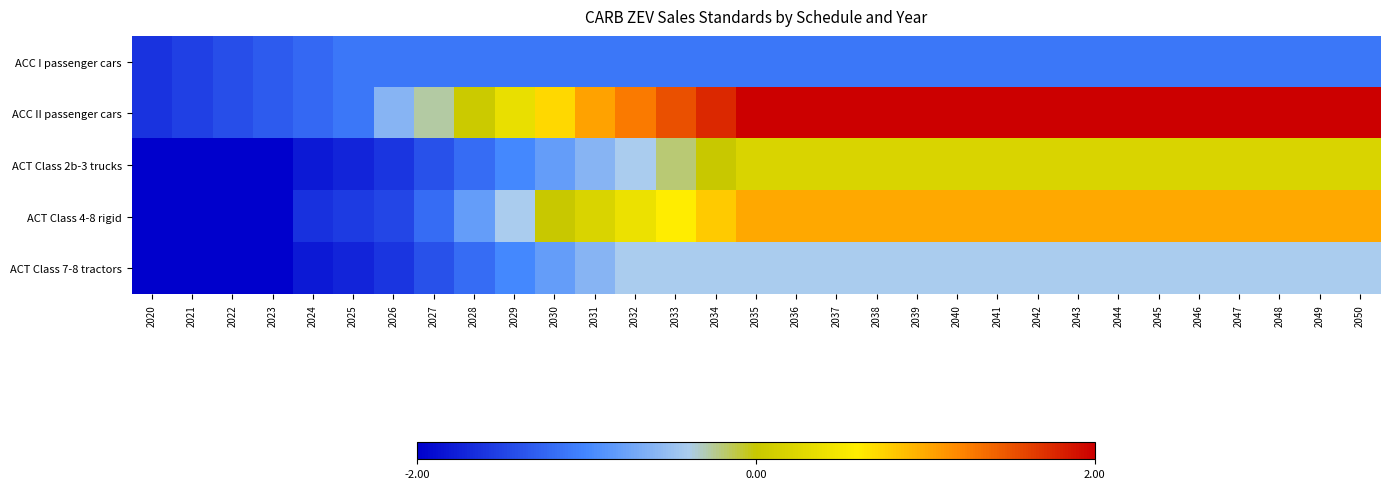

Reading left to right, list all the values displayed in this chart.

ACC I passenger cars: 2020=-1.6	2021=-1.5	2022=-1.4	2023=-1.3	2024=-1.2	2025=-1.1	2026=-1.1	2027=-1.1	2028=-1.1	2029=-1.1	2030=-1.1	2031=-1.1	2032=-1.1	2033=-1.1	2034=-1.1	2035=-1.1	2036=-1.1	2037=-1.1	2038=-1.1	2039=-1.1	2040=-1.1	2041=-1.1	2042=-1.1	2043=-1.1	2044=-1.1	2045=-1.1	2046=-1.1	2047=-1.1	2048=-1.1	2049=-1.1	2050=-1.1
ACC II passenger cars: 2020=-1.6	2021=-1.5	2022=-1.4	2023=-1.3	2024=-1.2	2025=-1.1	2026=-0.6	2027=-0.3	2028=0.0	2029=0.4	2030=0.7	2031=1.0	2032=1.3	2033=1.5	2034=1.8	2035=2.0	2036=2.0	2037=2.0	2038=2.0	2039=2.0	2040=2.0	2041=2.0	2042=2.0	2043=2.0	2044=2.0	2045=2.0	2046=2.0	2047=2.0	2048=2.0	2049=2.0	2050=2.0
ACT Class 2b-3 trucks: 2020=-2.0	2021=-2.0	2022=-2.0	2023=-2.0	2024=-1.8	2025=-1.7	2026=-1.6	2027=-1.4	2028=-1.2	2029=-1.0	2030=-0.8	2031=-0.6	2032=-0.4	2033=-0.2	2034=0.0	2035=0.2	2036=0.2	2037=0.2	2038=0.2	2039=0.2	2040=0.2	2041=0.2	2042=0.2	2043=0.2	2044=0.2	2045=0.2	2046=0.2	2047=0.2	2048=0.2	2049=0.2	2050=0.2
ACT Class 4-8 rigid: 2020=-2.0	2021=-2.0	2022=-2.0	2023=-2.0	2024=-1.6	2025=-1.6	2026=-1.5	2027=-1.2	2028=-0.8	2029=-0.4	2030=0.0	2031=0.2	2032=0.4	2033=0.6	2034=0.8	2035=1.0	2036=1.0	2037=1.0	2038=1.0	2039=1.0	2040=1.0	2041=1.0	2042=1.0	2043=1.0	2044=1.0	2045=1.0	2046=1.0	2047=1.0	2048=1.0	2049=1.0	2050=1.0
ACT Class 7-8 tractors: 2020=-2.0	2021=-2.0	2022=-2.0	2023=-2.0	2024=-1.8	2025=-1.7	2026=-1.6	2027=-1.4	2028=-1.2	2029=-1.0	2030=-0.8	2031=-0.6	2032=-0.4	2033=-0.4	2034=-0.4	2035=-0.4	2036=-0.4	2037=-0.4	2038=-0.4	2039=-0.4	2040=-0.4	2041=-0.4	2042=-0.4	2043=-0.4	2044=-0.4	2045=-0.4	2046=-0.4	2047=-0.4	2048=-0.4	2049=-0.4	2050=-0.4